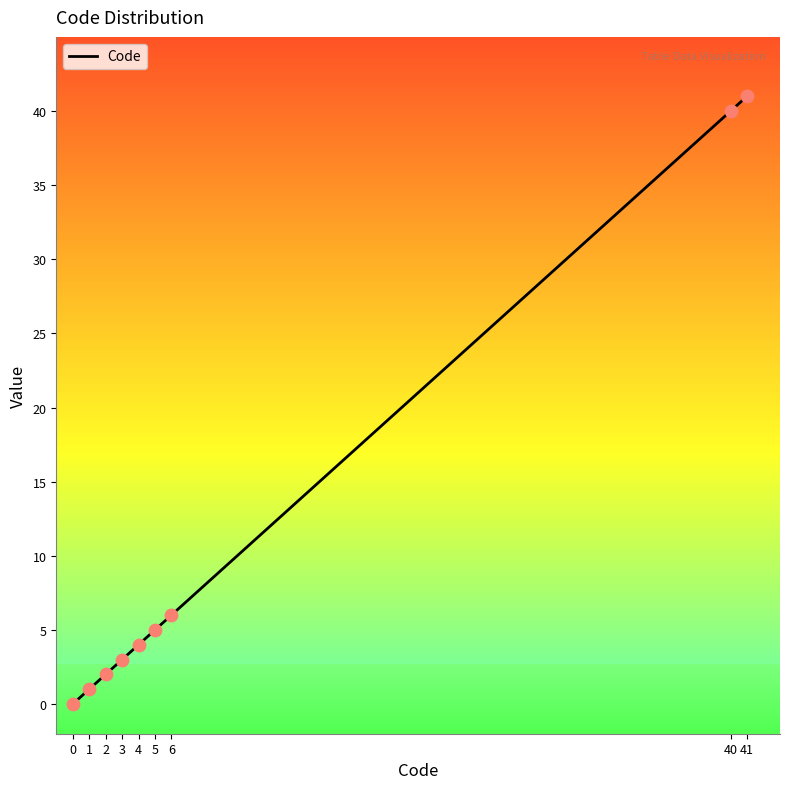

What is the ratio of the value at 4 to the value at 5?

0.8